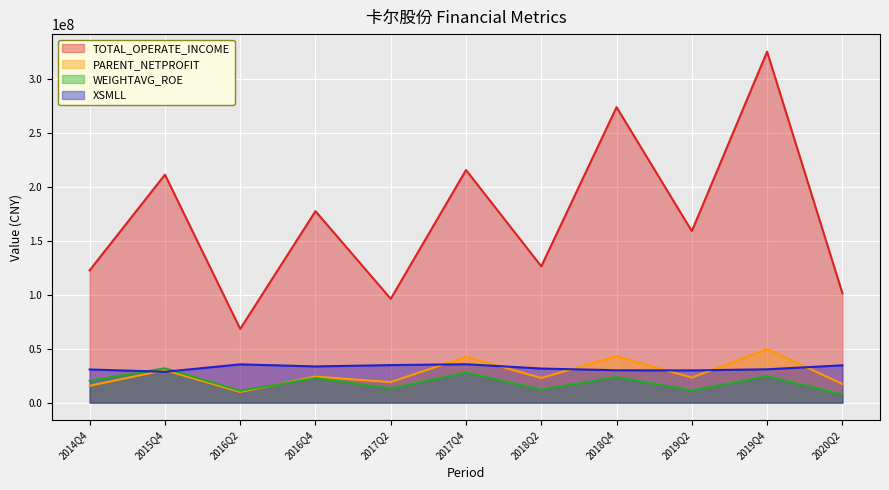

How many values in the TOTAL_OPERATE_INCOME series exceed 158934577?

6